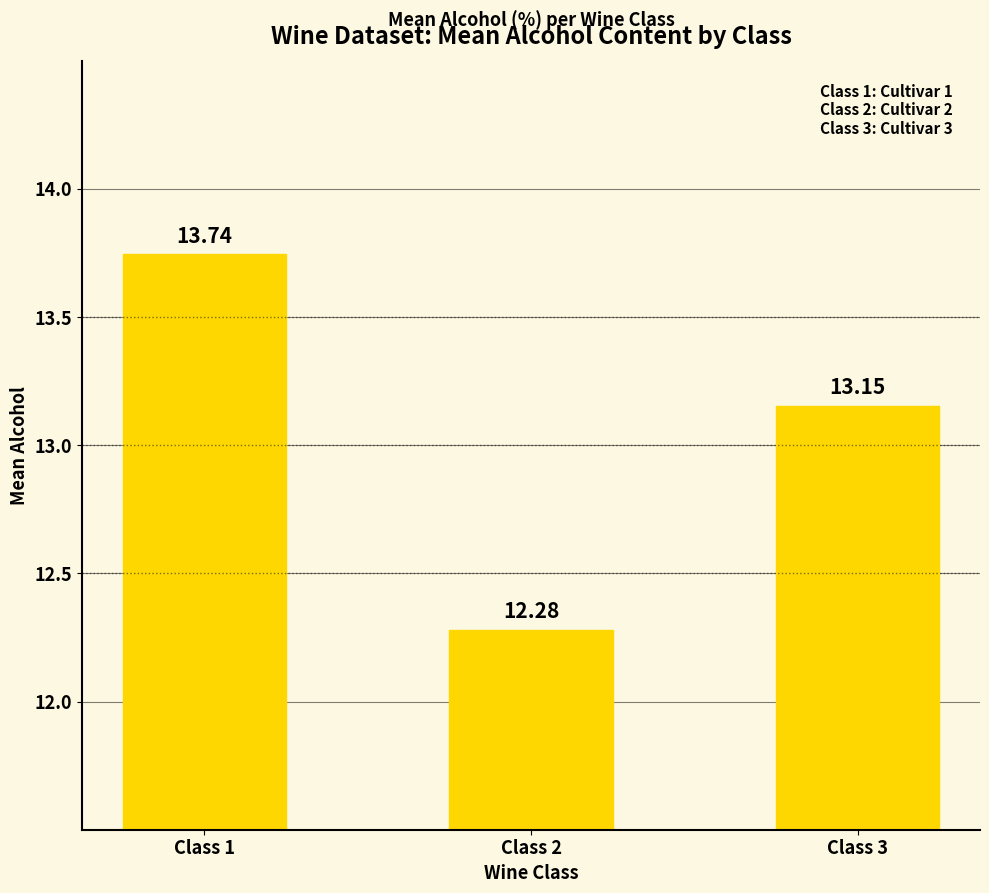

How many values are between 12 and 13?

1